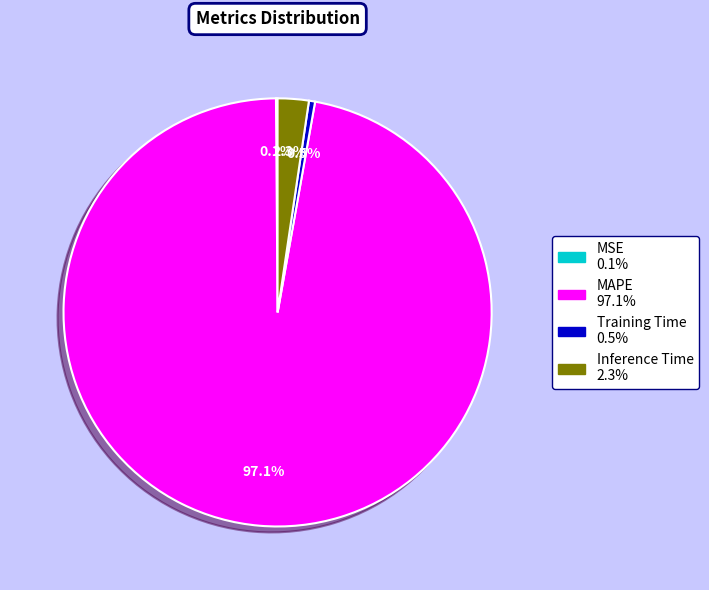

Combined, what portion of the pie is Training Time and Inference Time?

2.8%